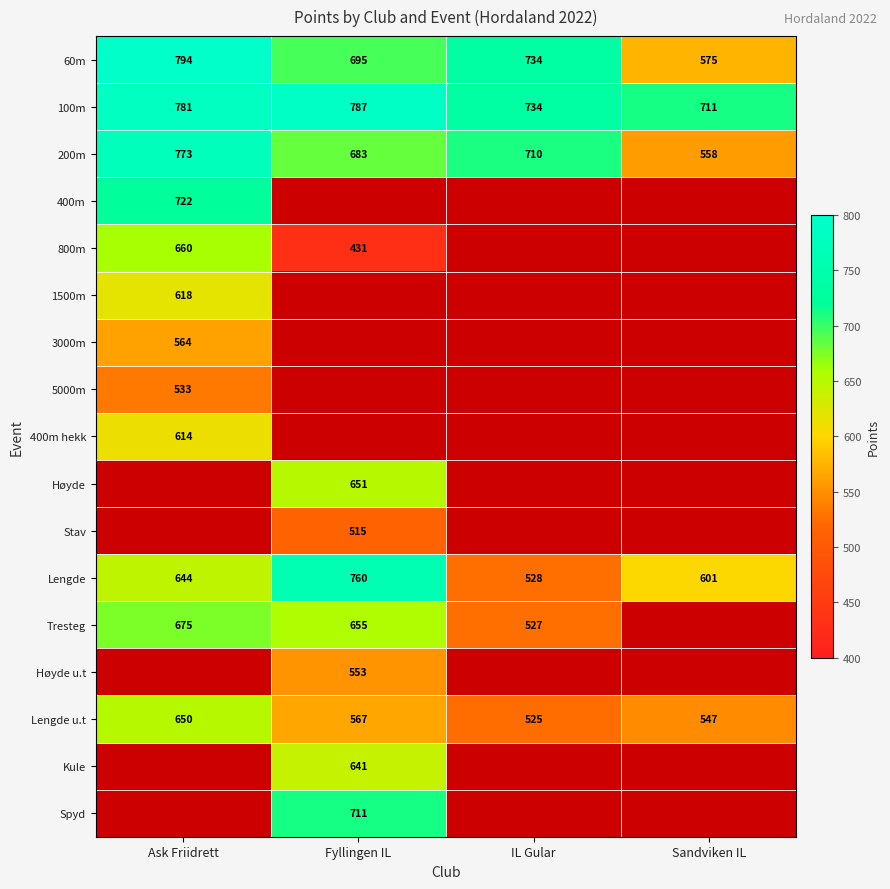

Is the value of Tresteg at Fyllingen IL greater than the value of 100m at Ask Friidrett?

No